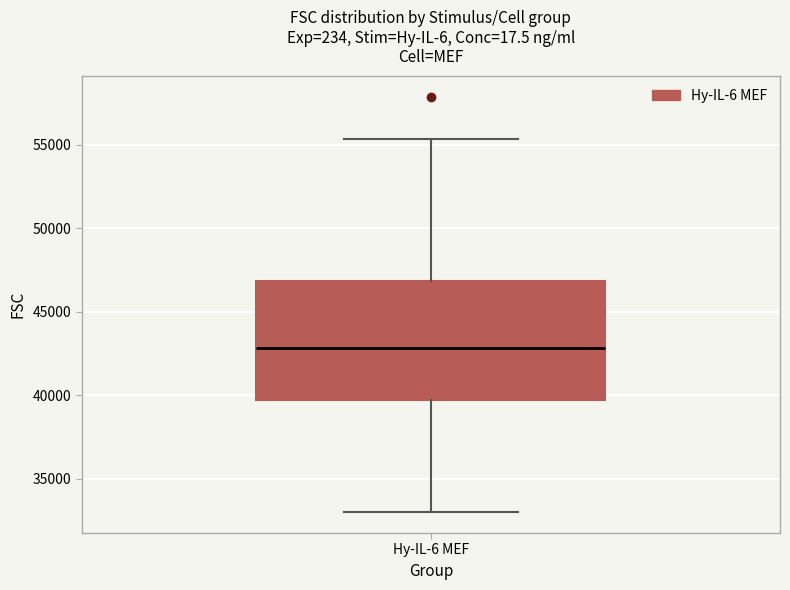

Read this box plot against the y-axis: the position of the median line, the range covered by the box, and the ends of both whiskers. The values are not printed on the chart, so give them approximately, as read against the axis.

median 43000, box 39500 to 47000, whiskers 33000 to 55500